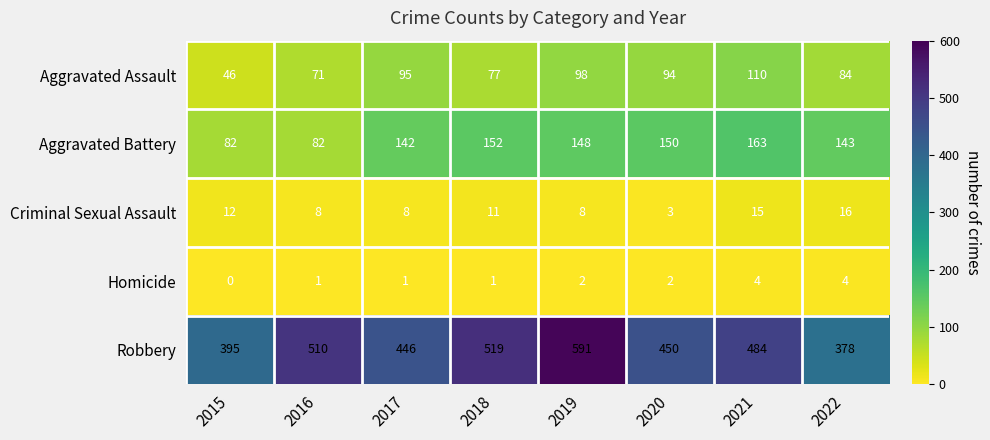

At how many categories does at least one series exceed 94?

8